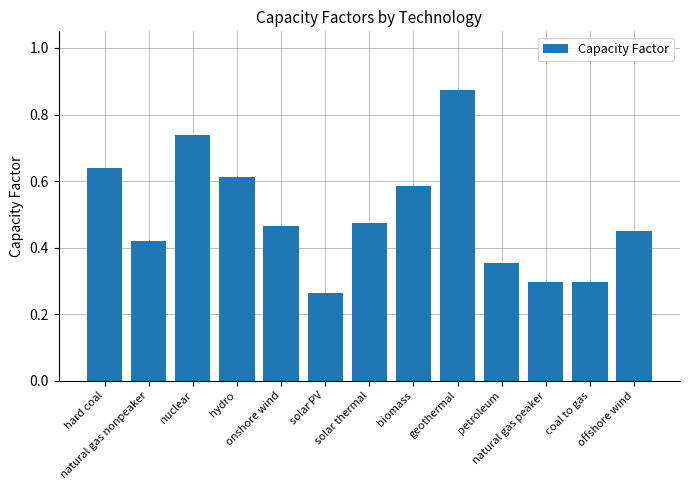

What position from the left is natural gas peaker?

11